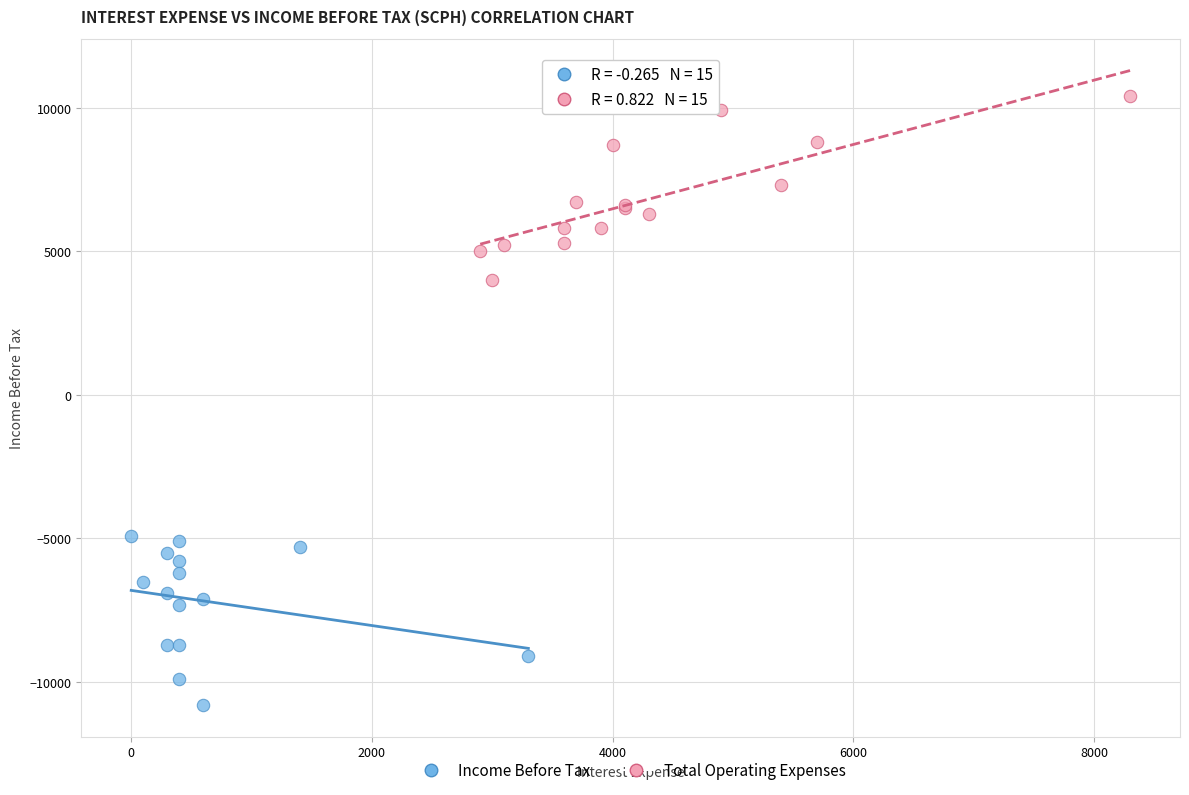

Which series reaches the minimum Y coordinate?

Income Before Tax